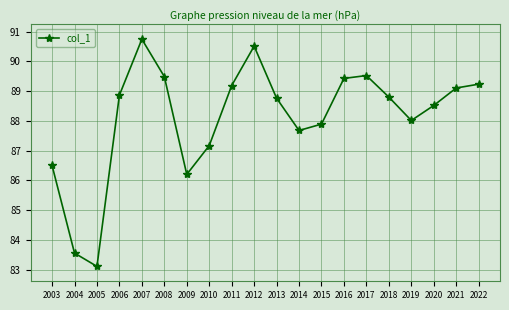

How many categories are shown in the chart?

20